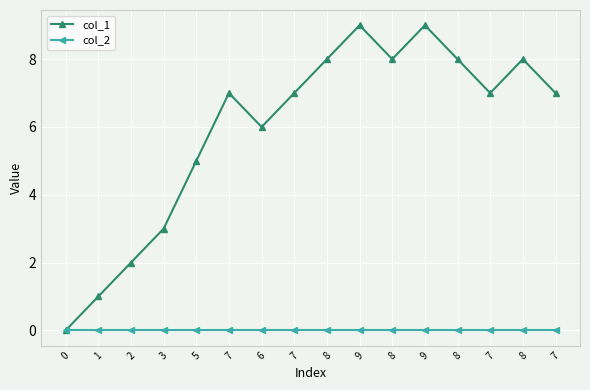

Is the value of col_1 at 8 greater than the value of col_2 at 8?

Yes